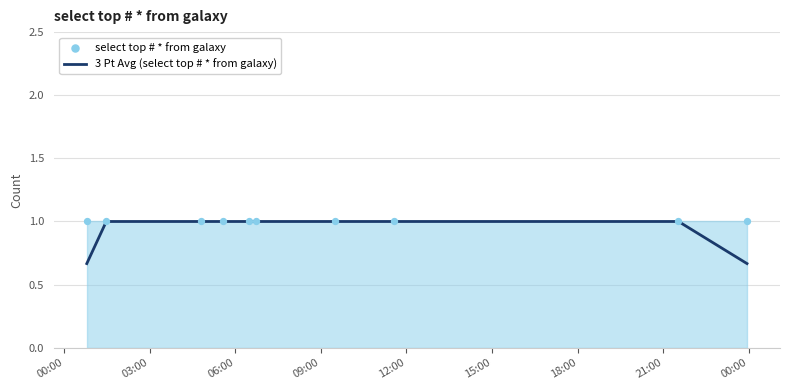

Which series has the widest spread of Y values?

3 Pt Avg (select top # * from galaxy)